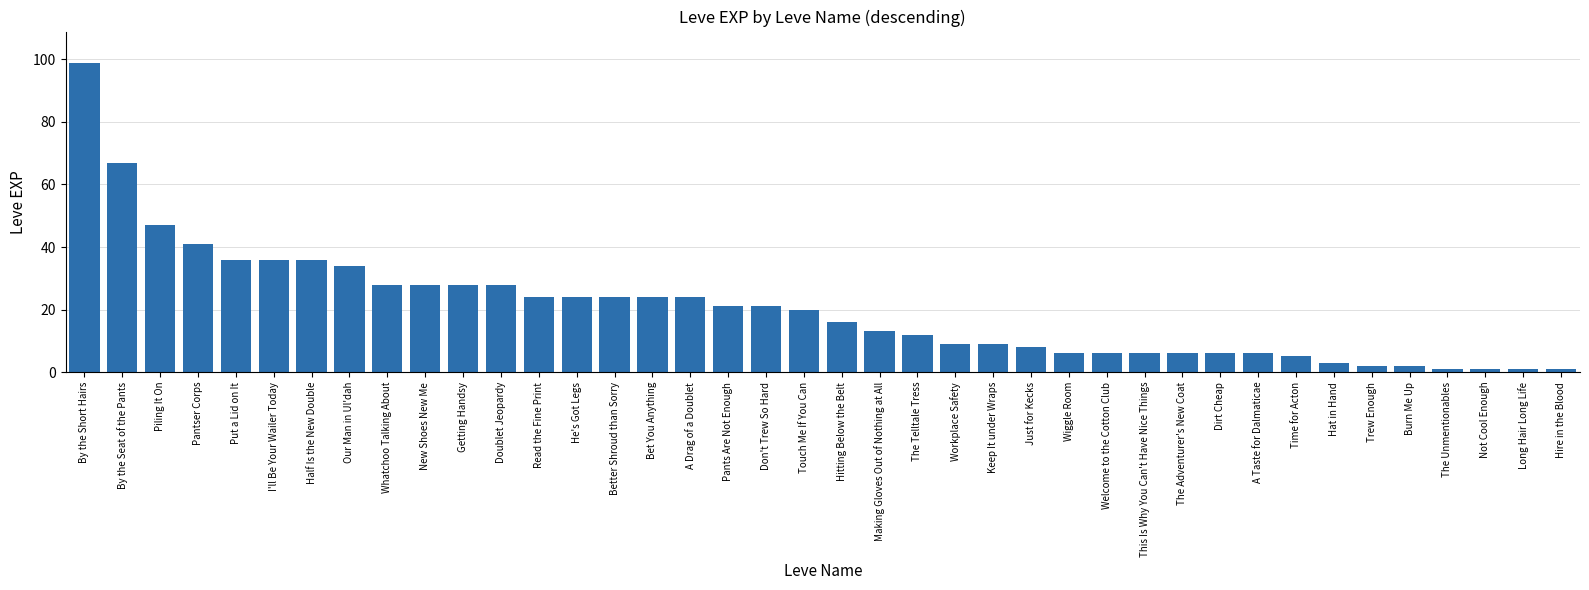

At which label is the value closest to 50?

Piling It On